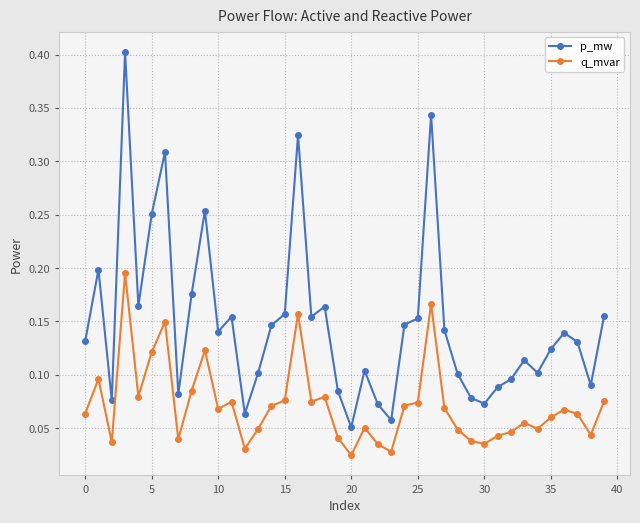

What is the maximum value for p_mw?

0.4